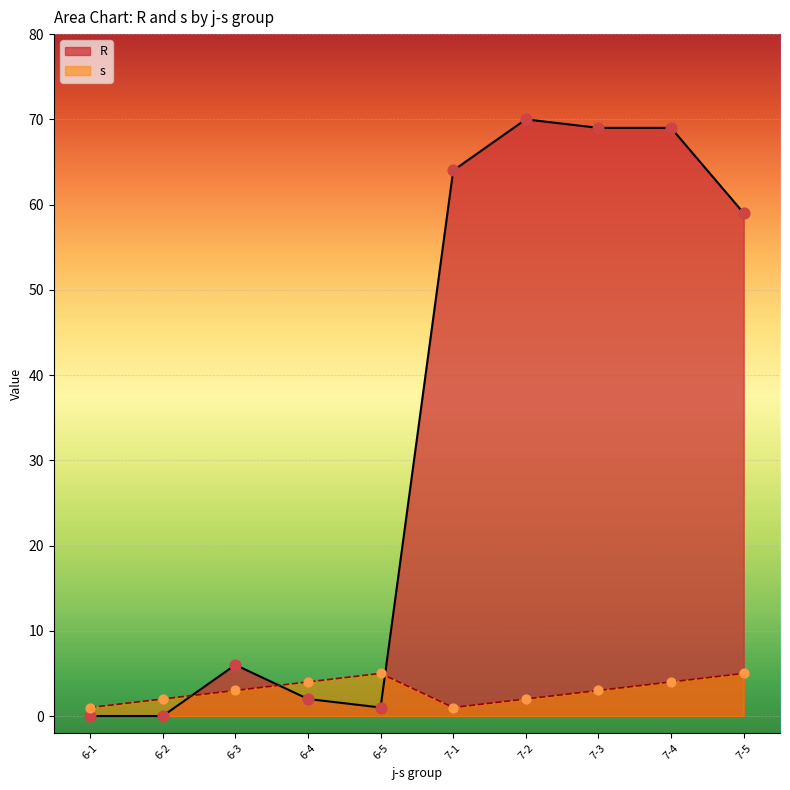

Which series reaches the minimum Y coordinate?

R